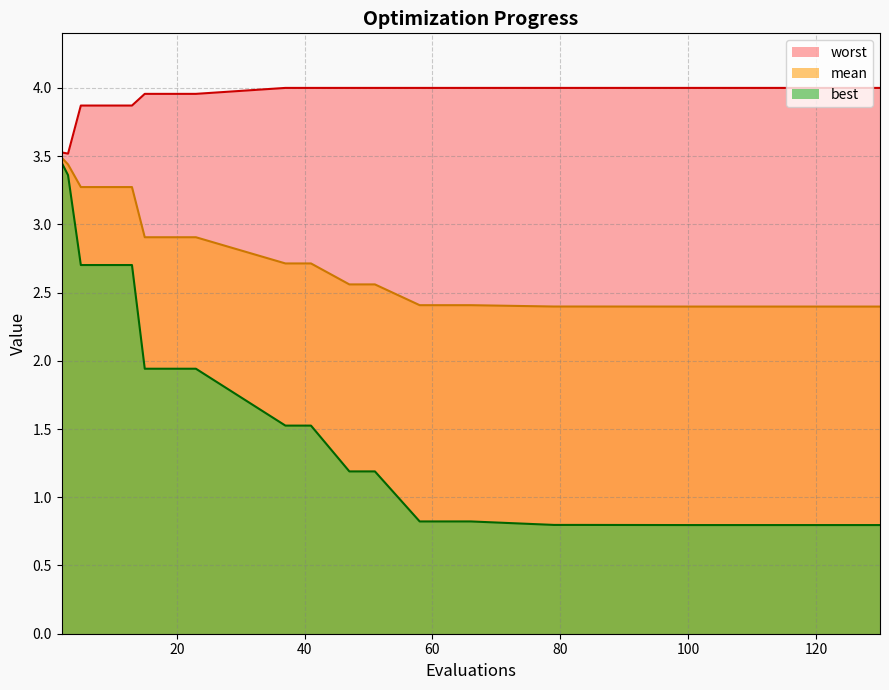

What is the value of the mean point at the 7th from the left?

2.9